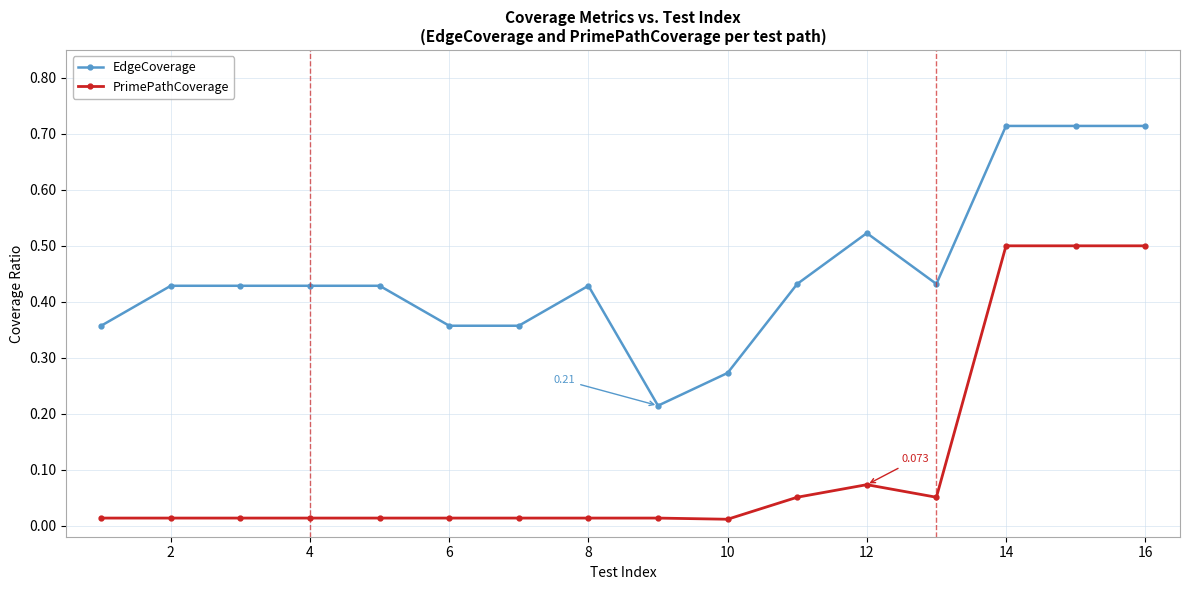

True or false: EdgeCoverage and PrimePathCoverage intersect in this chart.

False